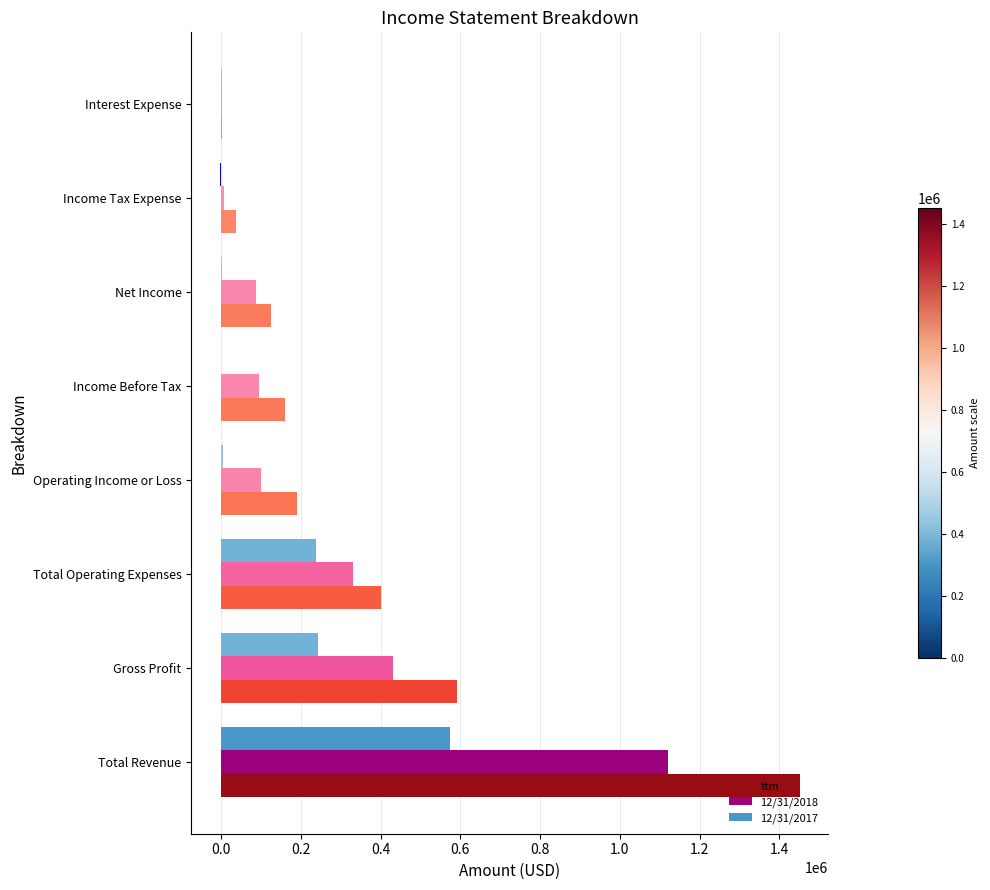

The 12/31/2018 series shows 1120914 at Total Revenue. True or false?

True